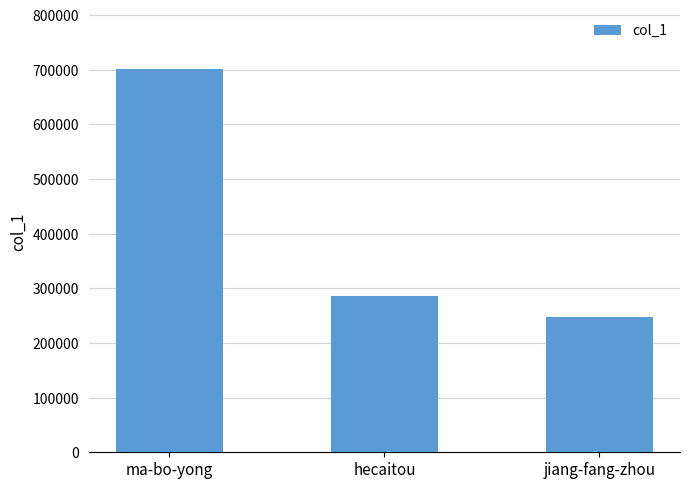

At which category does the chart reach its peak across all series?

ma-bo-yong